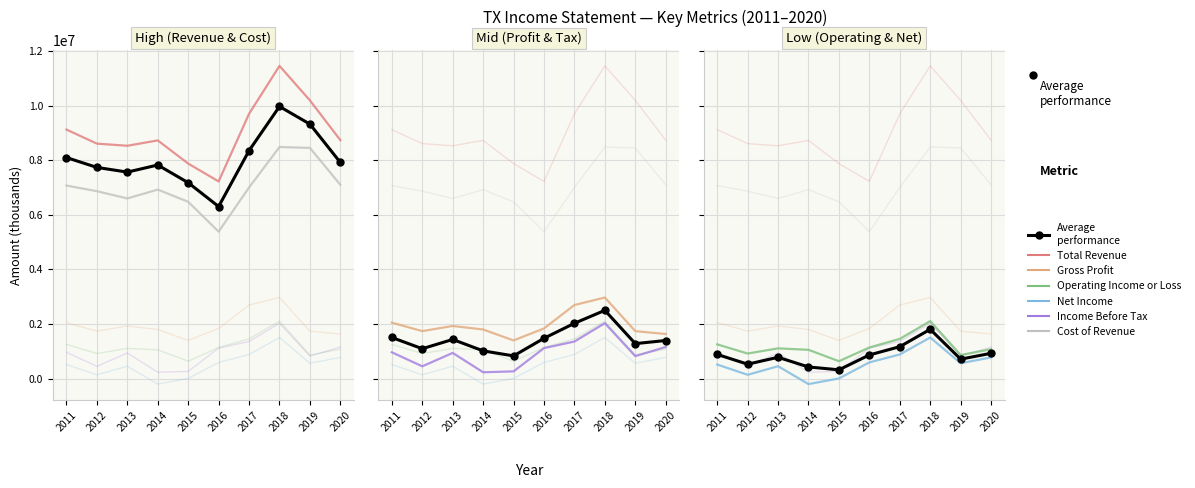

What is the highest value of the Net Income series?

1506600